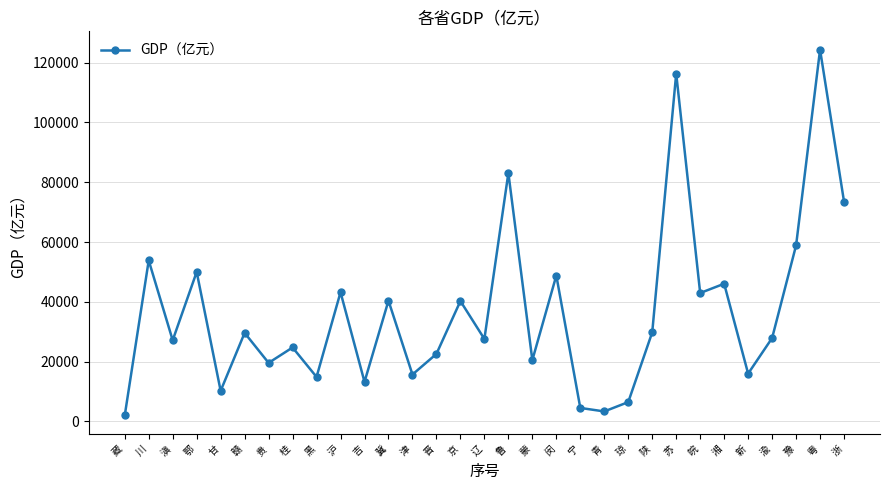

True or false: the data shows 29620 at 赣.

True